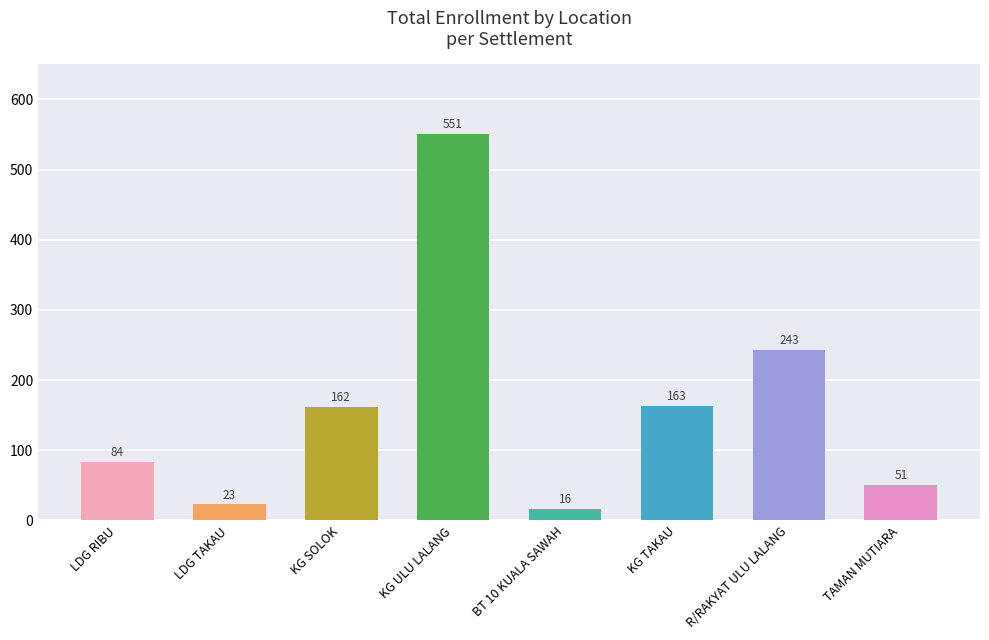

What is the label of the 4th bar from the left?

KG ULU LALANG